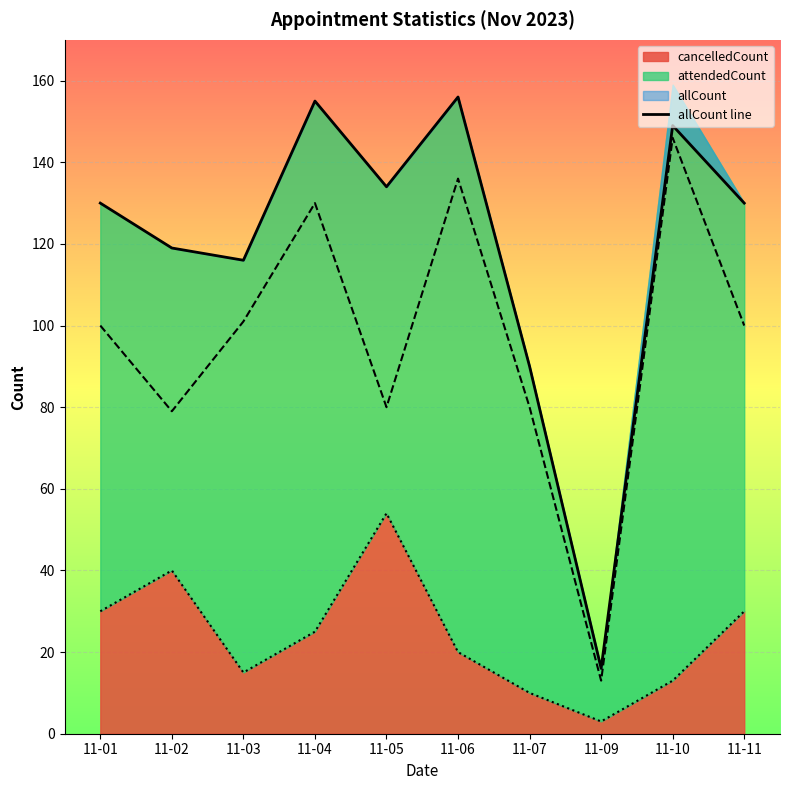

The chart shows a value of 182 at 11-01. True or false?

False